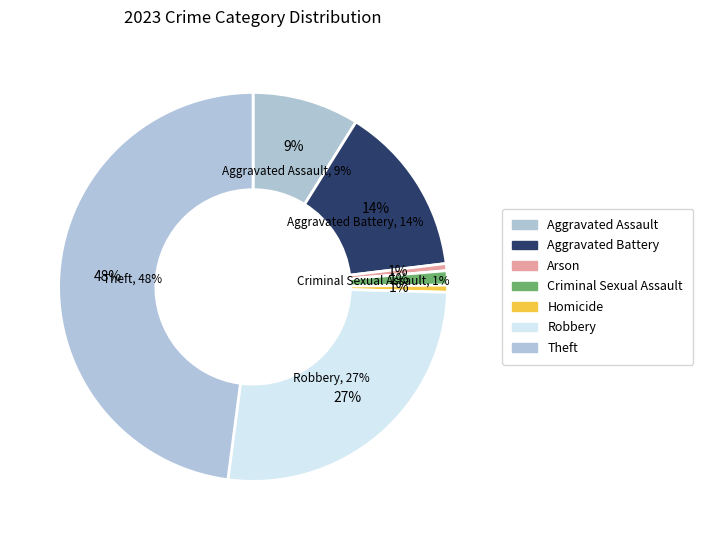

Count the number of slices in the pie.

7